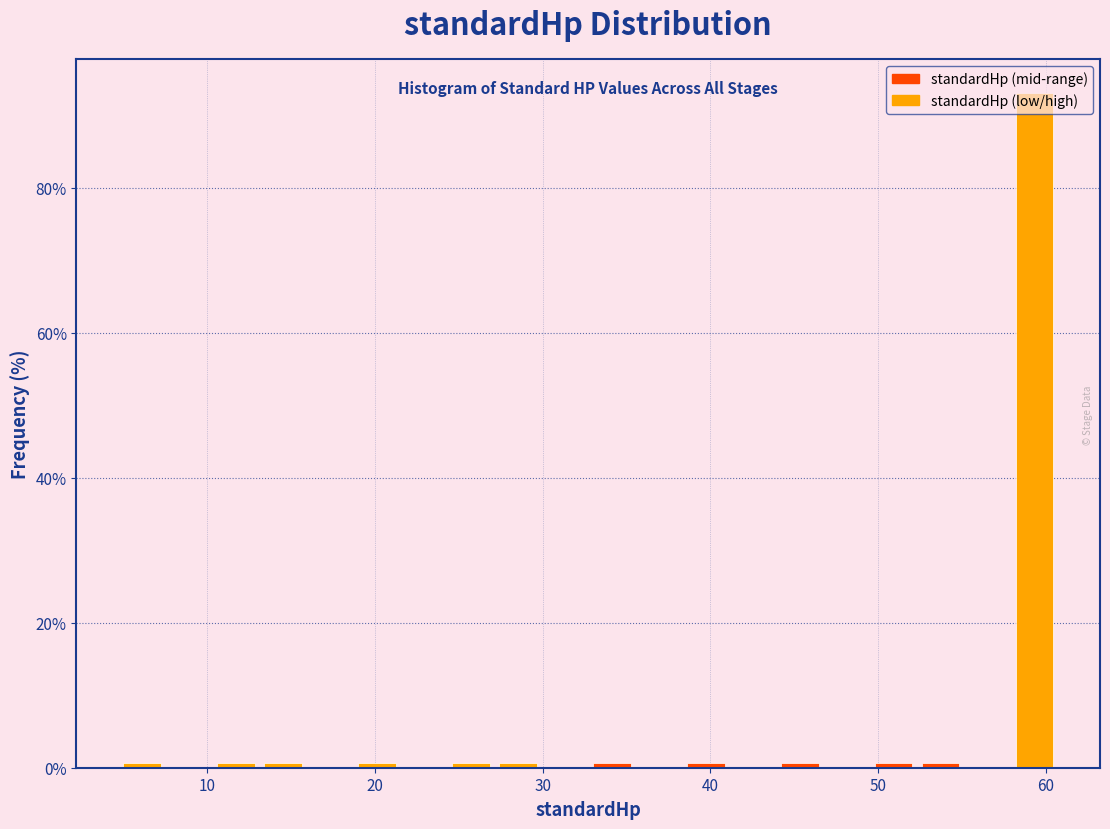

Around what value on the x-axis is the tallest bar? Give the approximate position of its centre, as read against the axis.

59